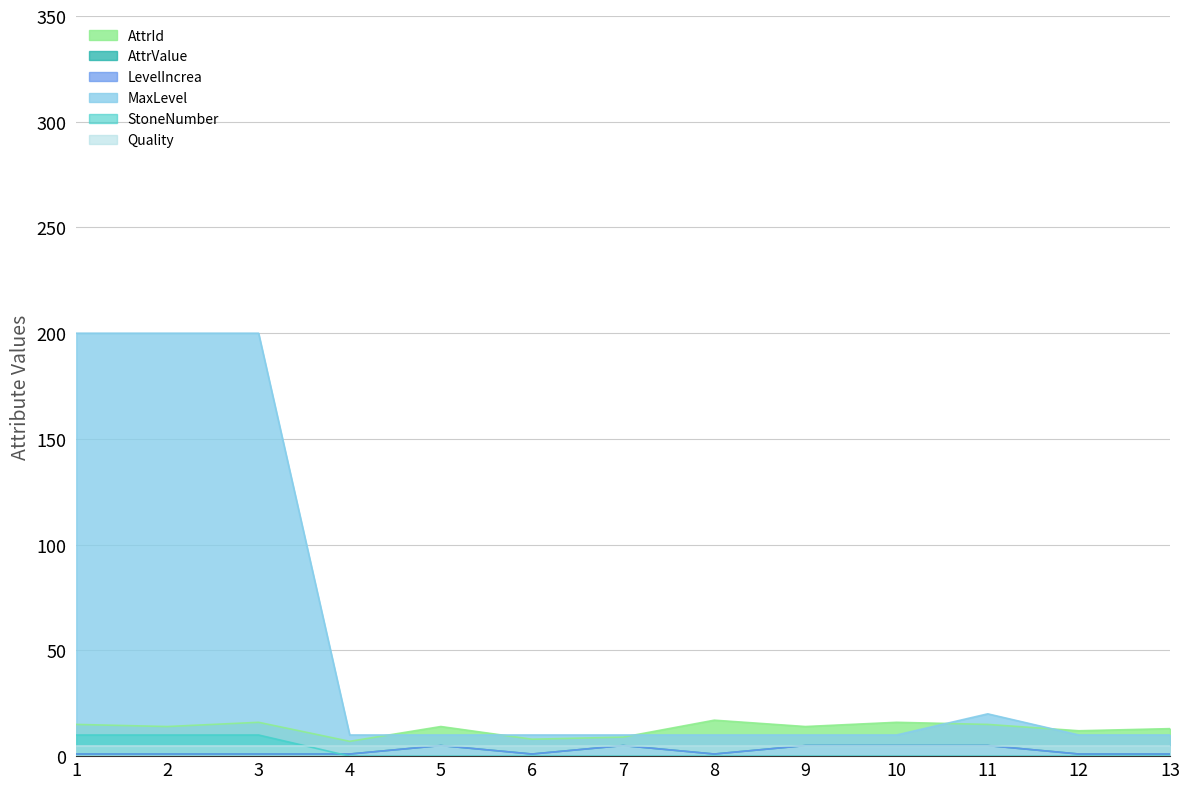

True or false: MaxLevel has a value of 4 at 9.

False